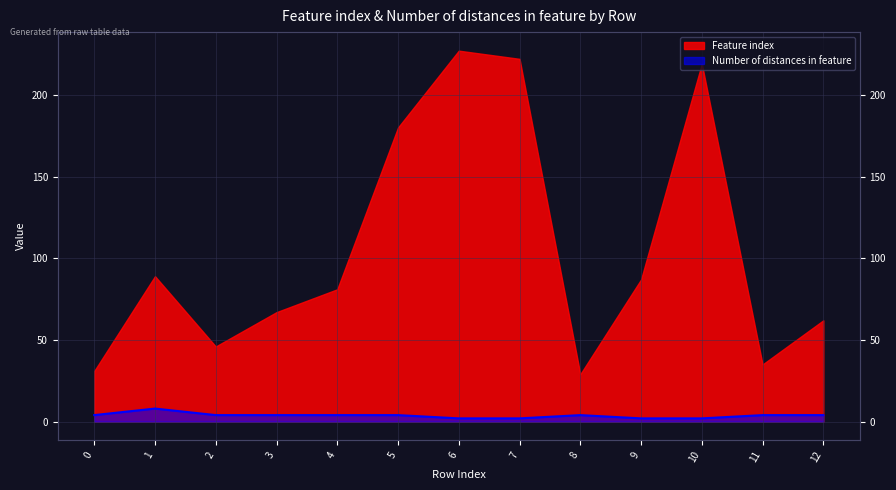

True or false: the data shows 7 at 12.

False